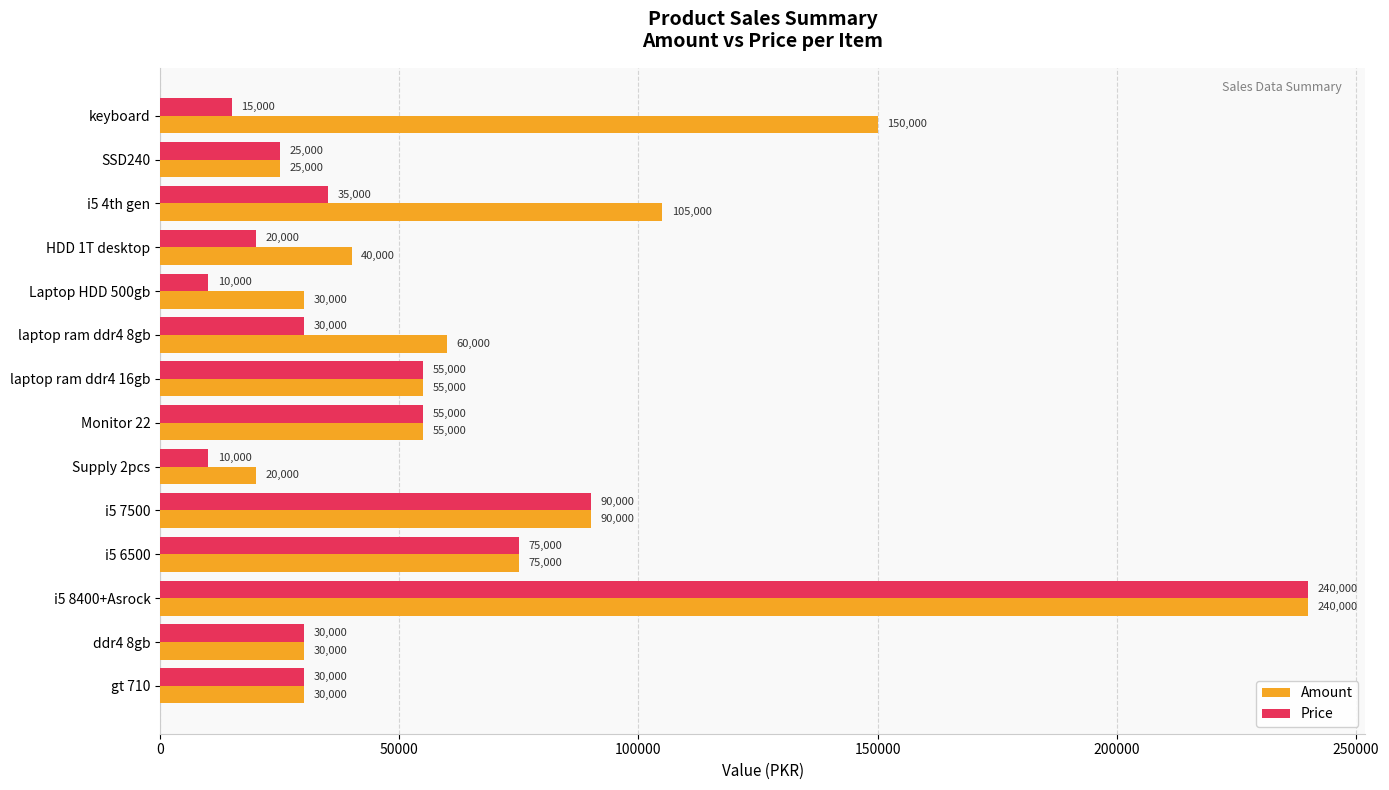

At which category is the sum across all series the highest?

i5 8400+Asrock